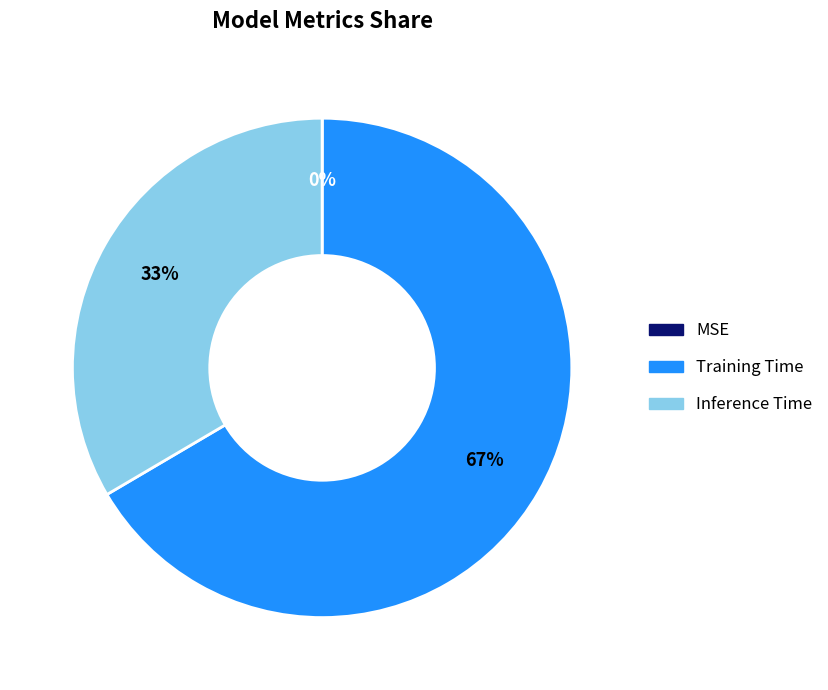

Is the sum of Training Time and Inference Time greater than half?

Yes